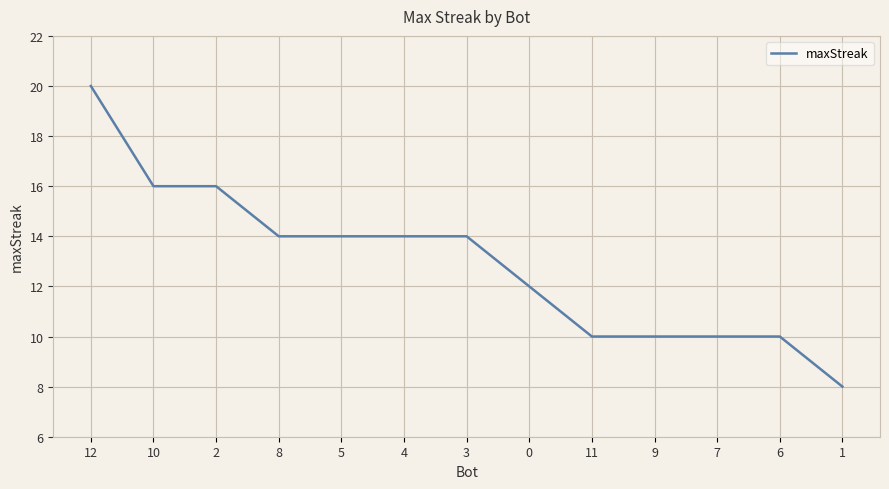

Reading left to right, extract all data points from this chart.

20	16	16	14	14	14	14	12	10	10	10	10	8